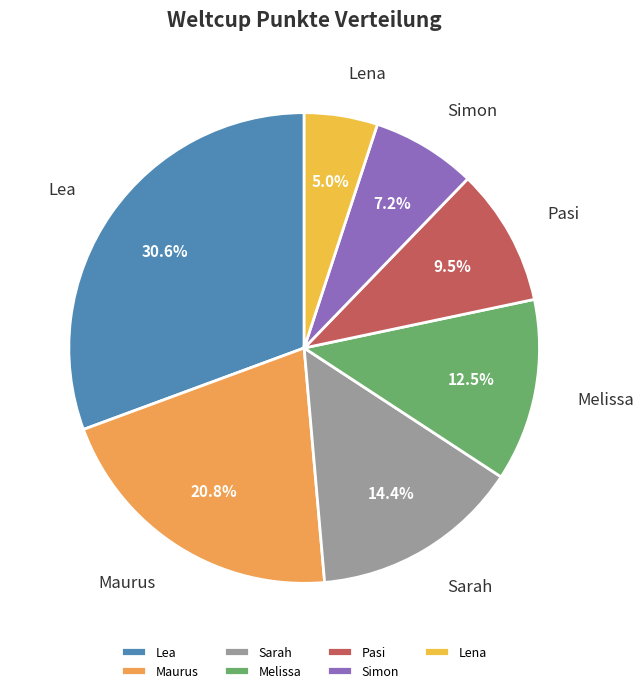

Does any single category account for the majority?

No